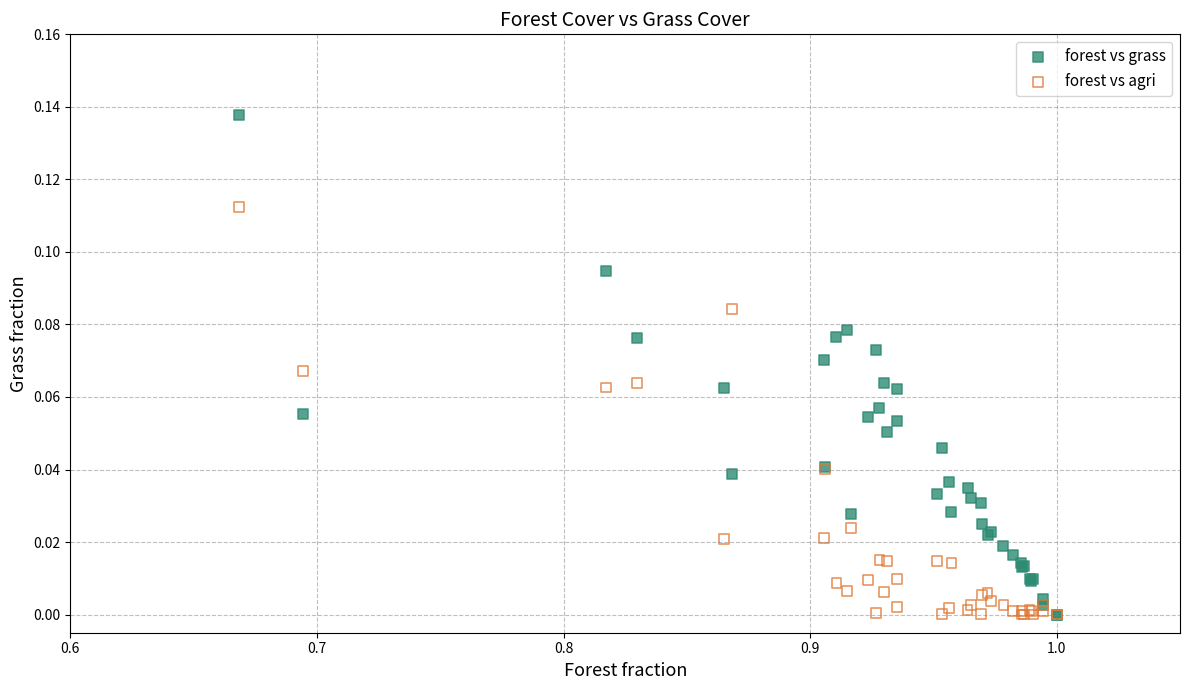

Which series reaches the maximum Y coordinate?

forest vs grass